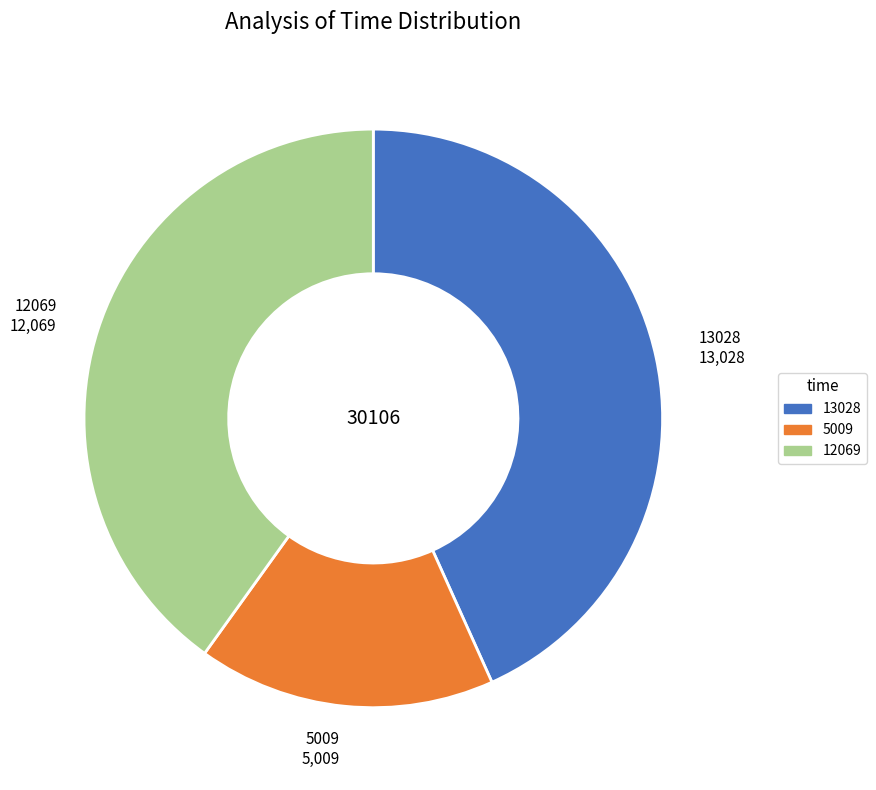

Is there any slice that represents more than half of the pie?

No